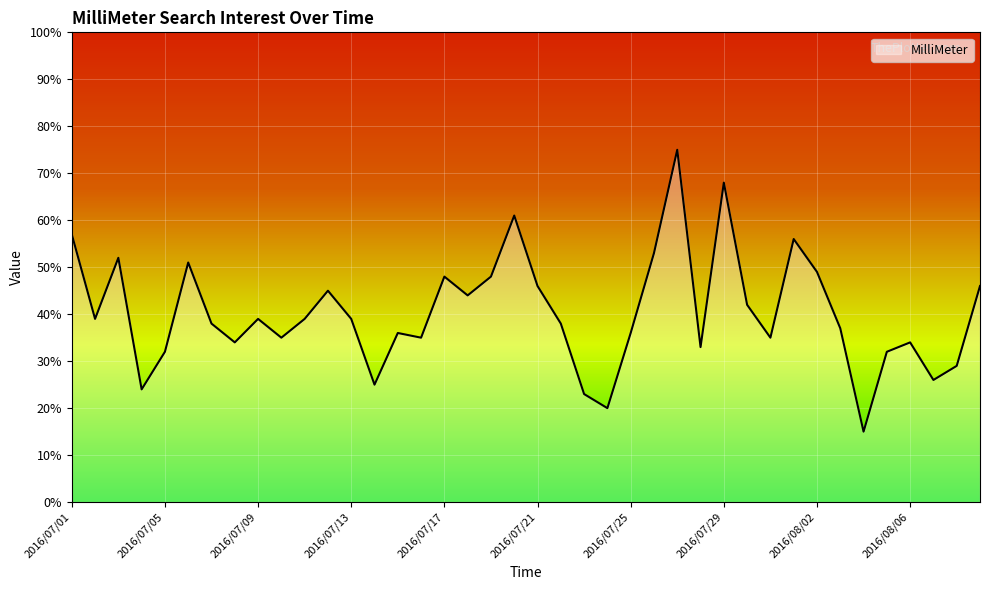

What is the greatest value displayed?

75